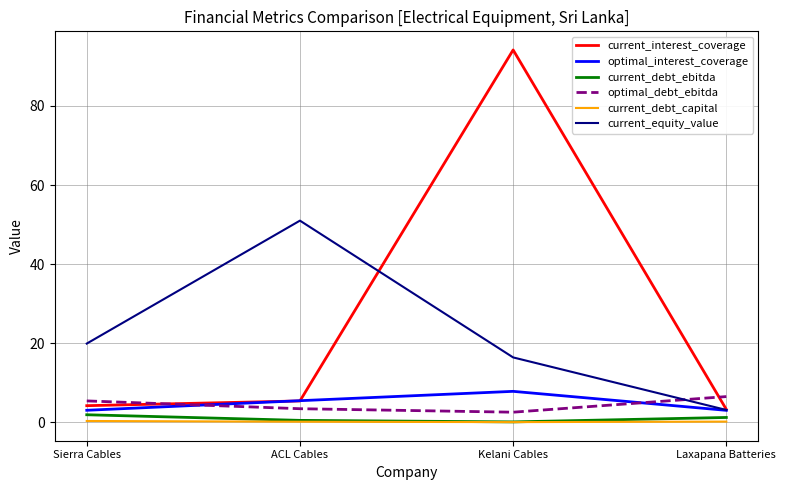

How many values in the optimal_debt_ebitda series are below 5?

2